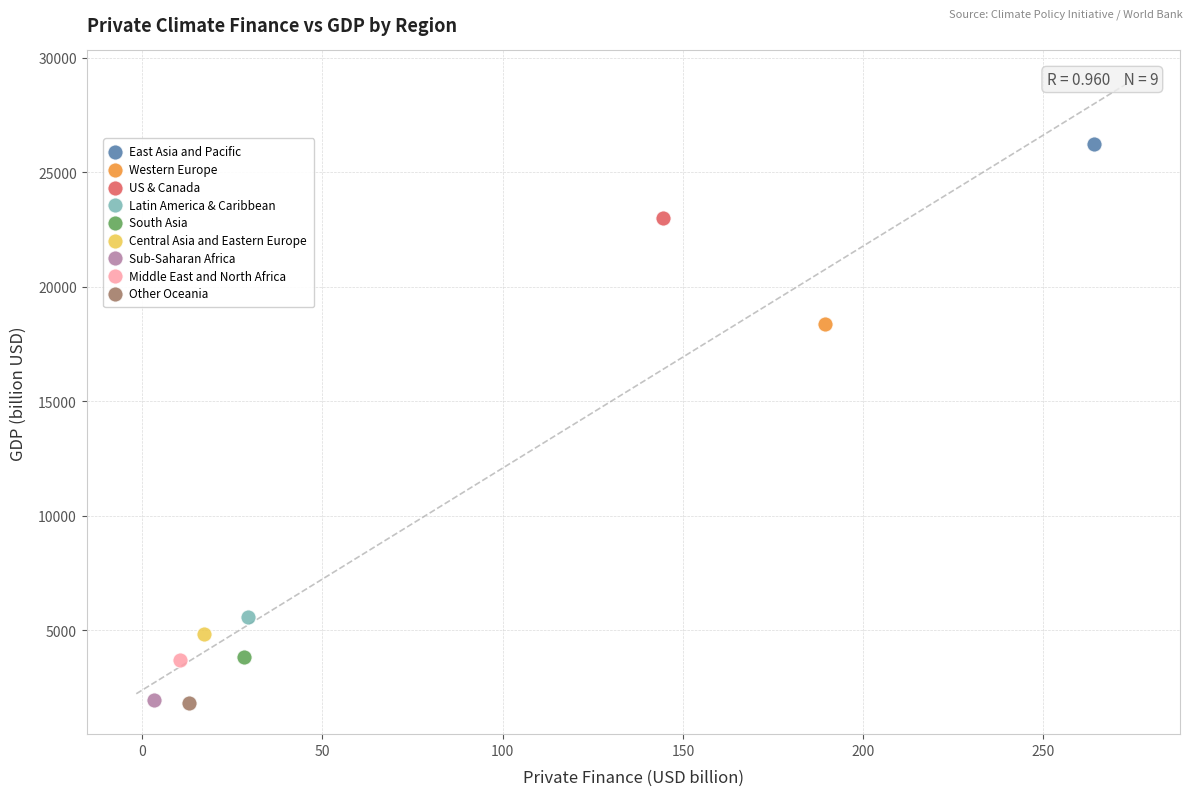

Which series reaches the maximum Y coordinate?

East Asia and Pacific